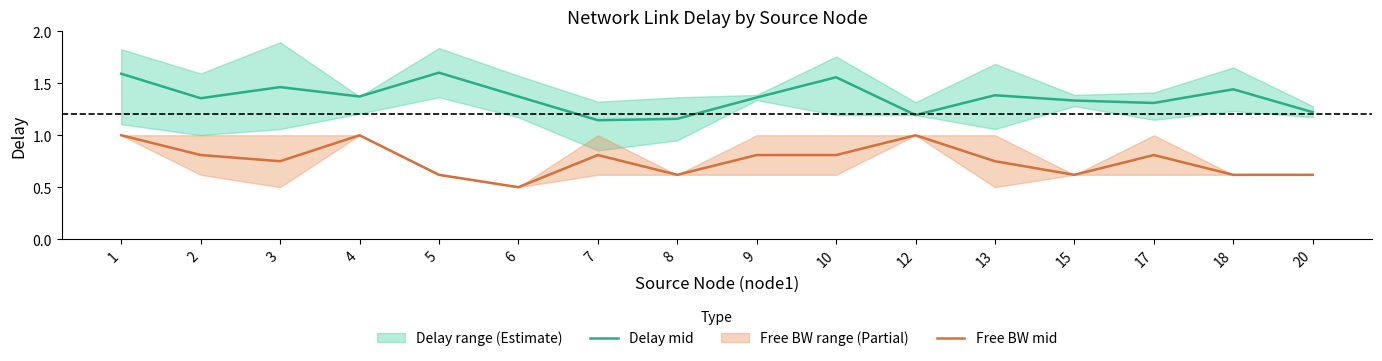

True or false: Free BW mid has more than 1 points higher than both neighbors.

True